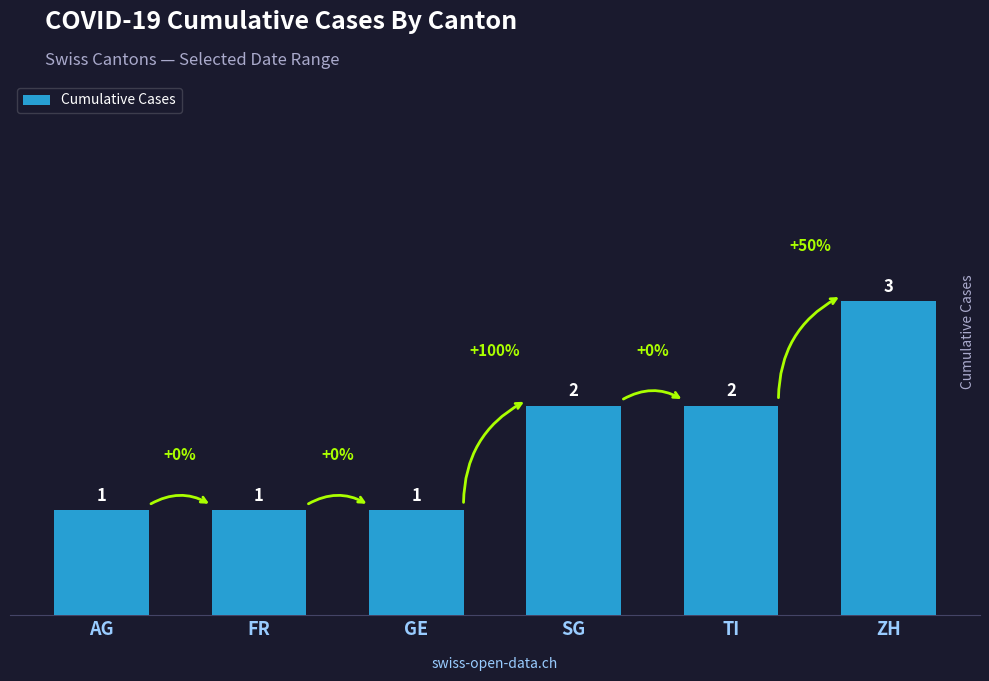

What is the sum of all values?

10